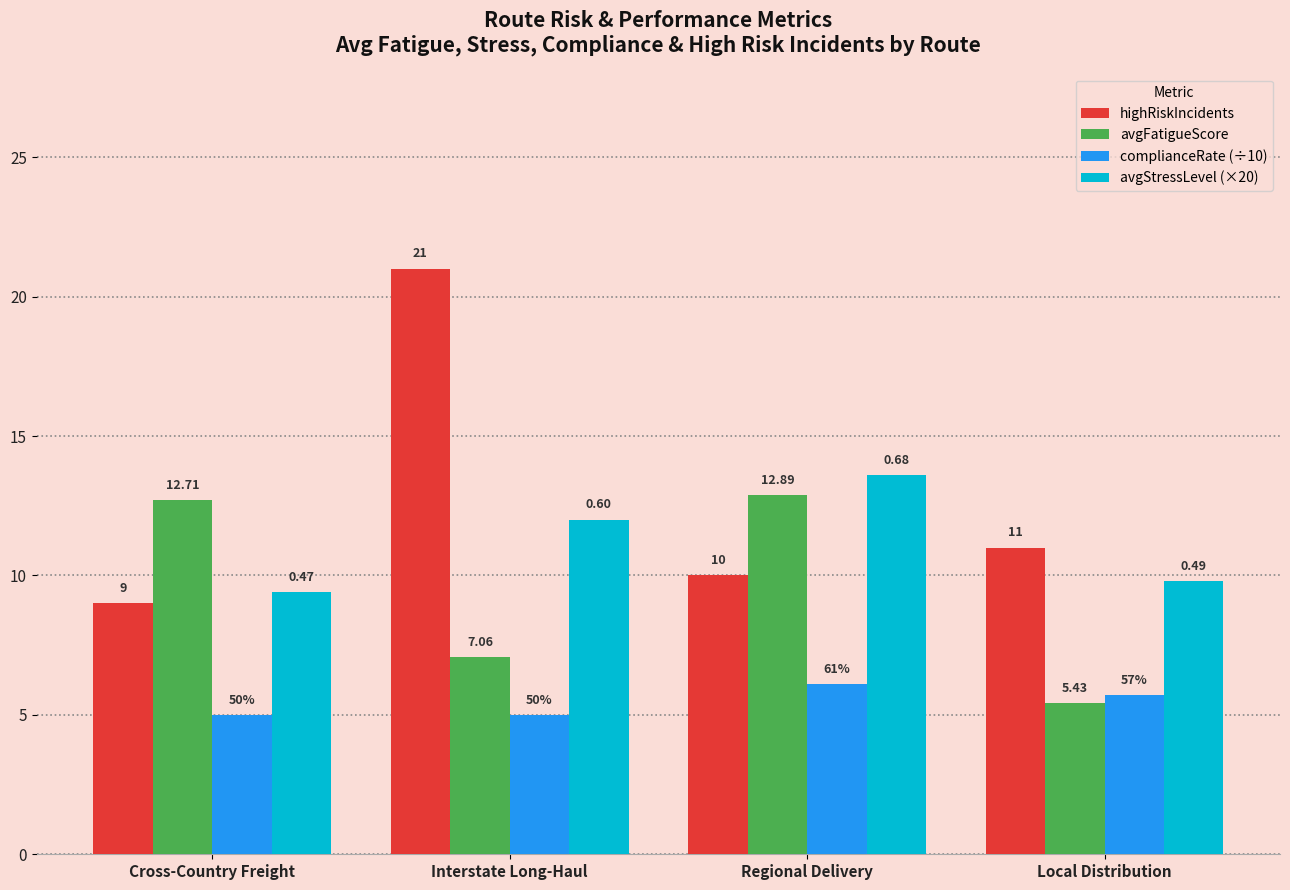

At which category does the chart reach its peak across all series?

Interstate Long-Haul